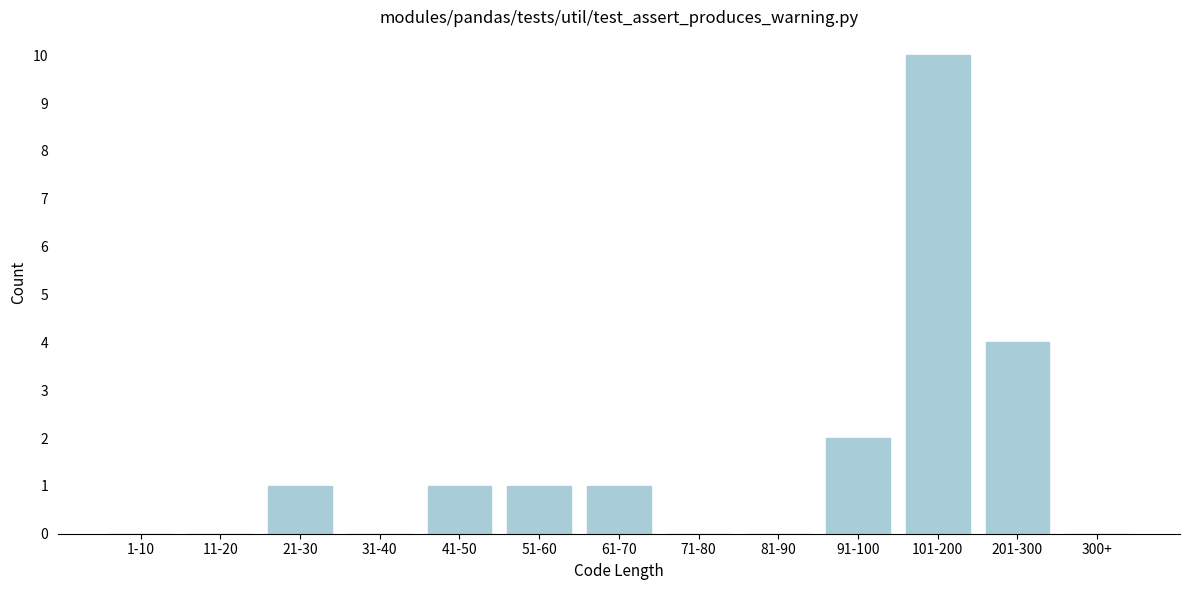

Reading right to left, extract all data points from this chart.

300+=0	201-300=4	101-200=10	91-100=2	81-90=0	71-80=0	61-70=1	51-60=1	41-50=1	31-40=0	21-30=1	11-20=0	1-10=0